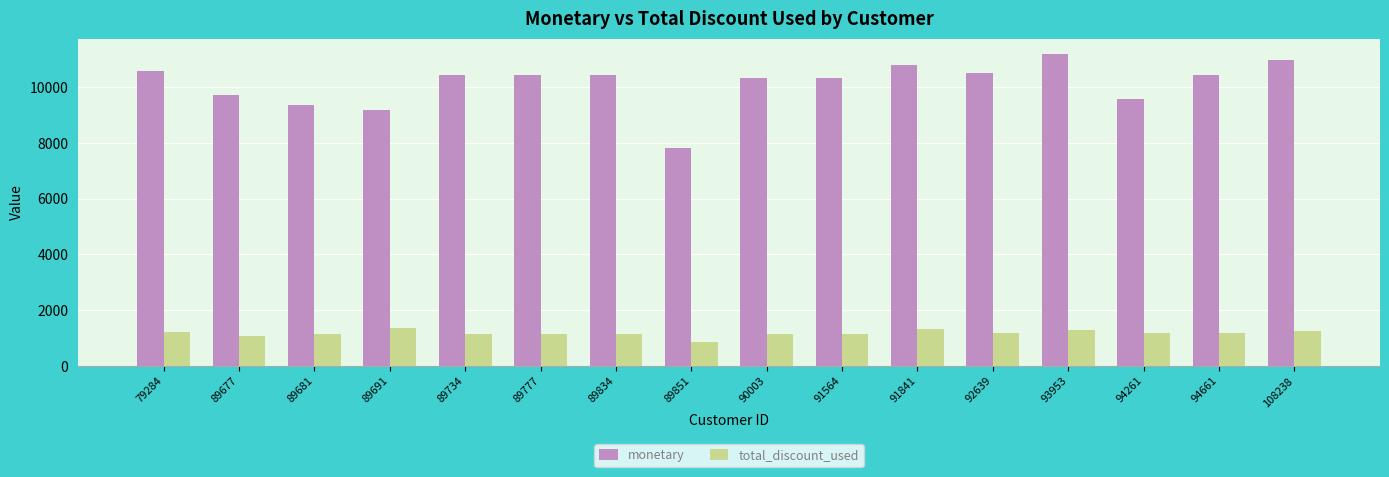

How many data points does each series have?

16